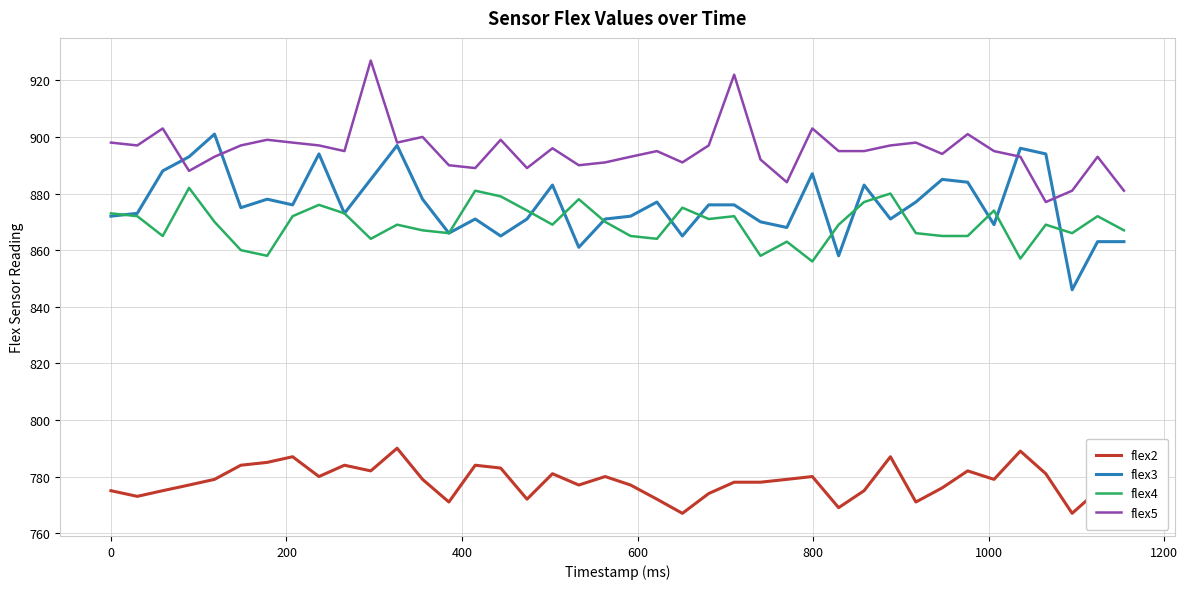

What is the greatest value displayed?

927